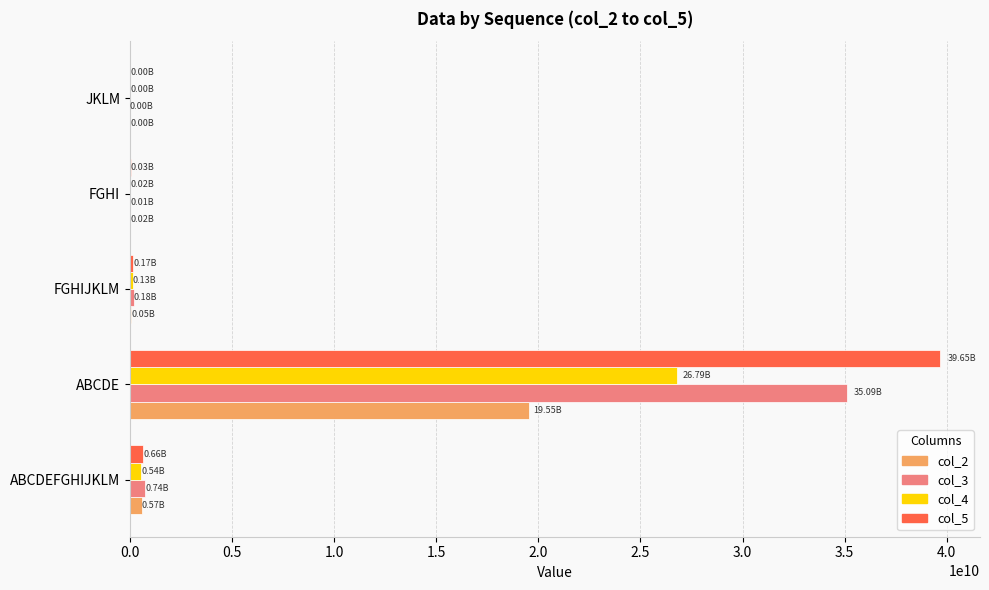

At which category is the sum across all series the highest?

ABCDE